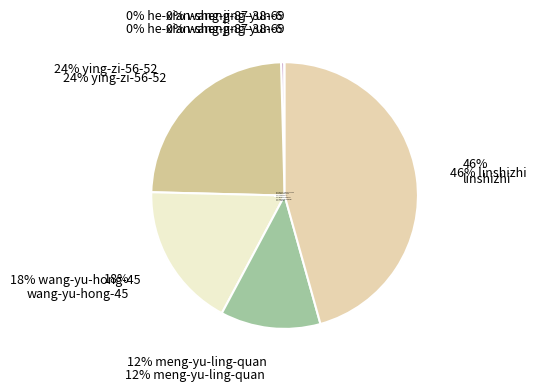

How many segments does this pie chart have?

6